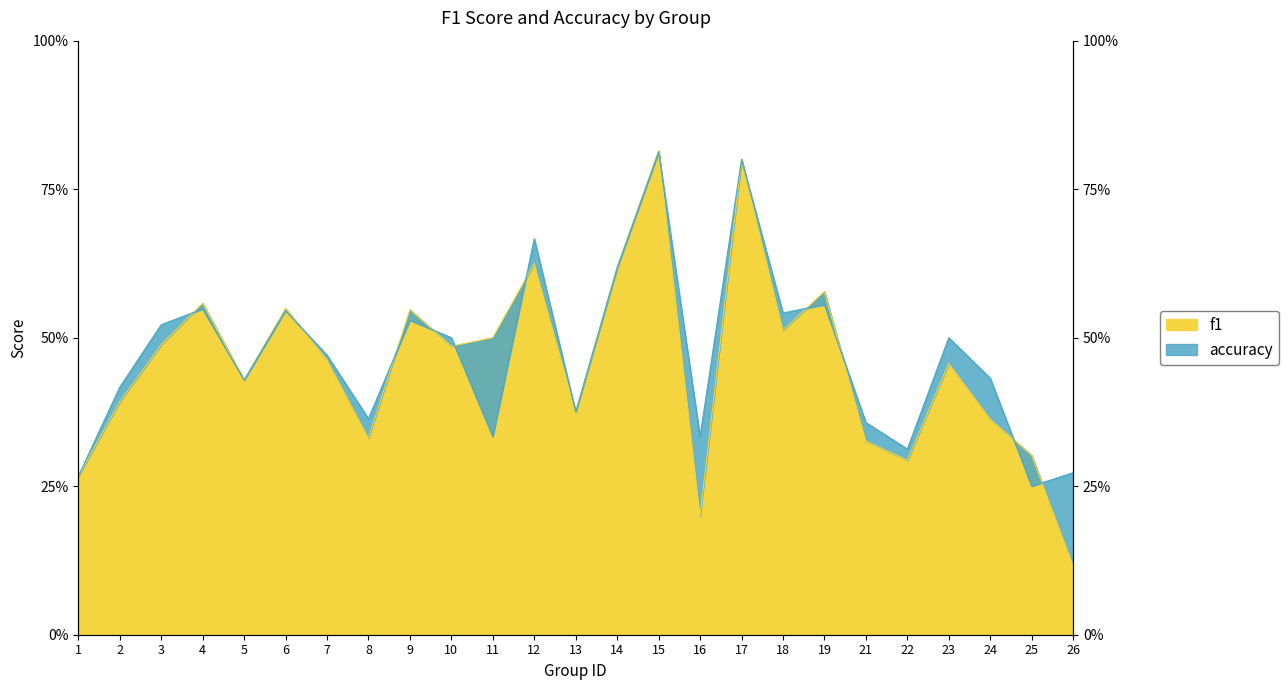

True or false: accuracy and f1 cross at least once.

True